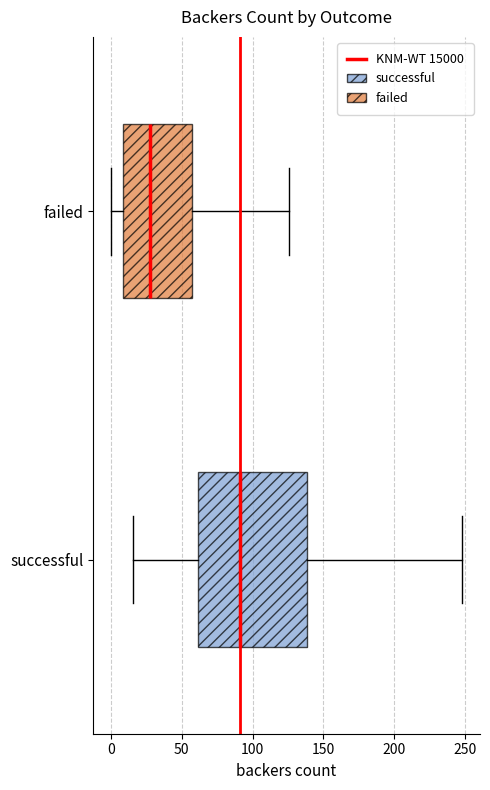

Where does the right whisker of the box for successful end on the x-axis? The values are not printed on the chart, so give them approximately, as read against the axis.

250